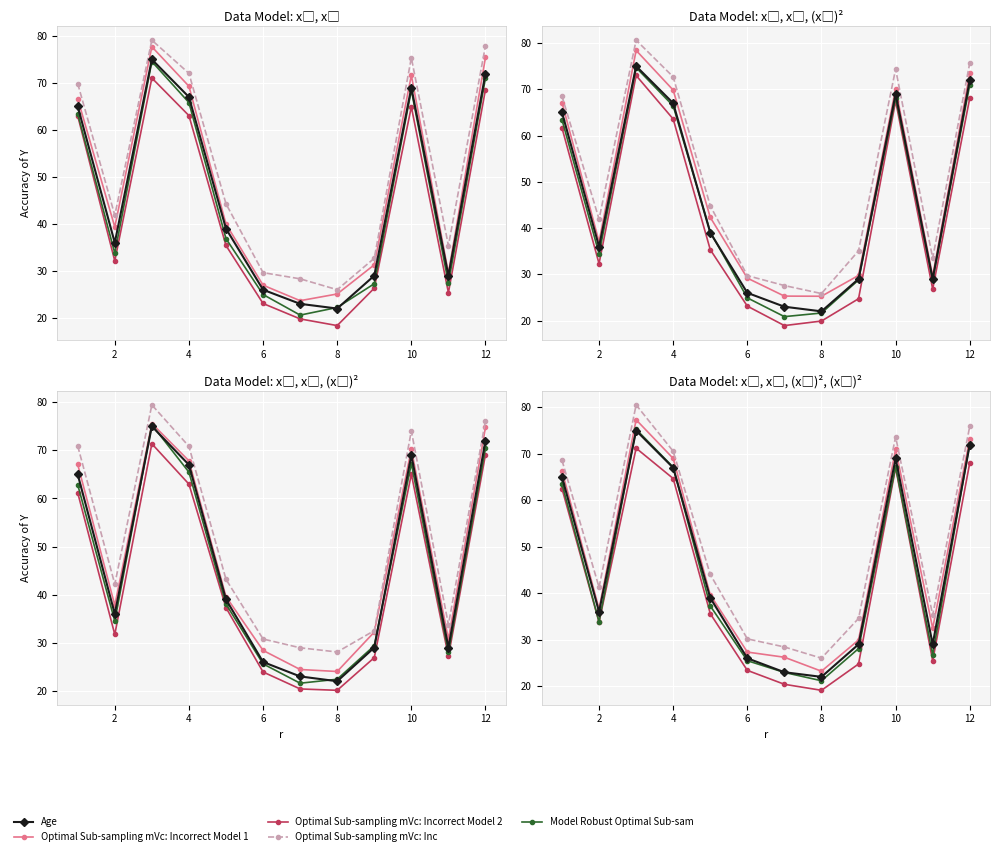

Is it true that Optimal Sub-sampling mVc: Incorrect Model 2 equals 112.8 at 4?

False